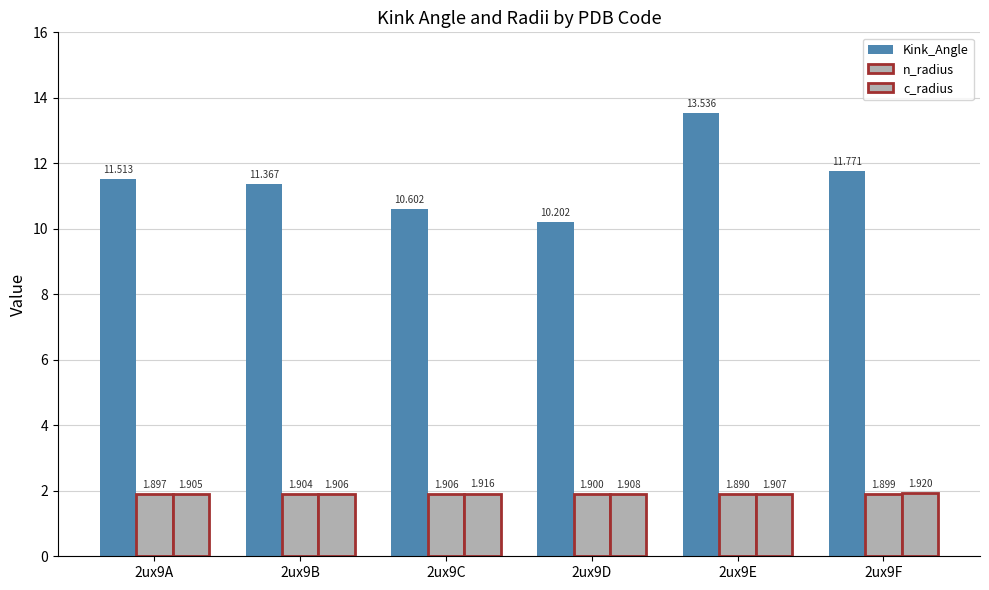

What is the value of the Kink_Angle bar at the 6th from the left?

11.8